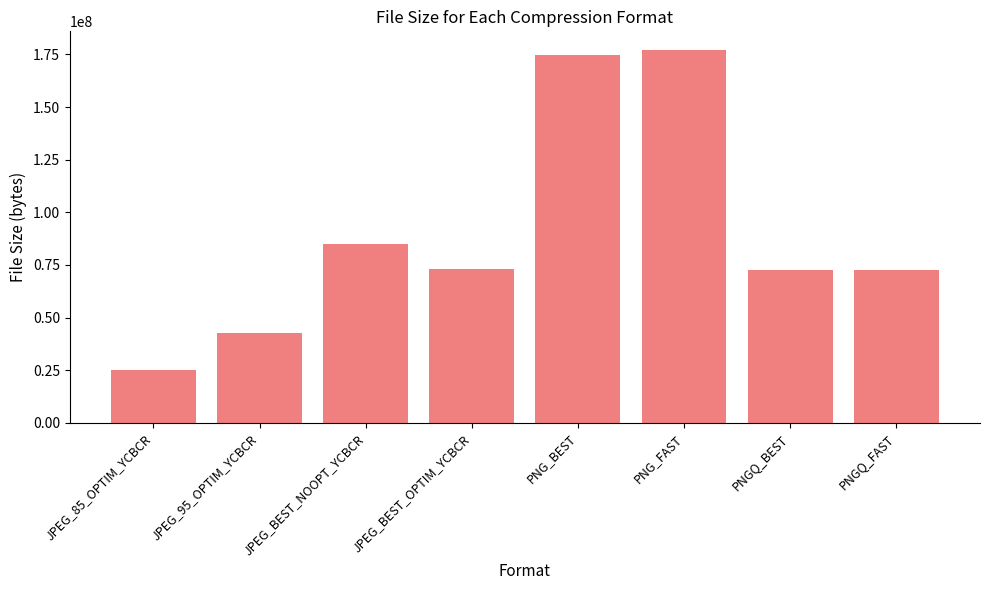

What is the change in value from JPEG_BEST_OPTIM_YCBCR to PNGQ_BEST?

-528384